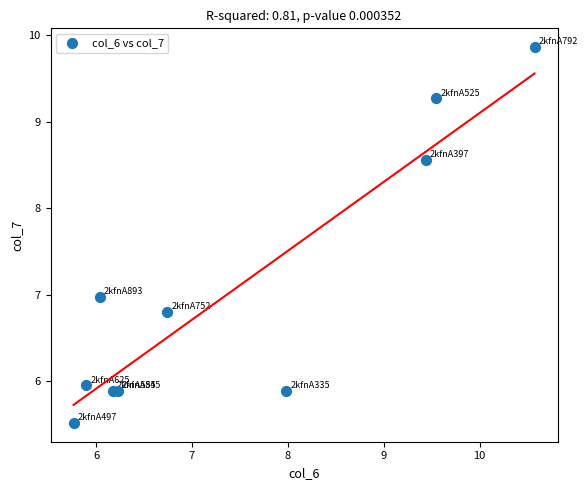

What is the range of Y values (max minus min)?

4.3